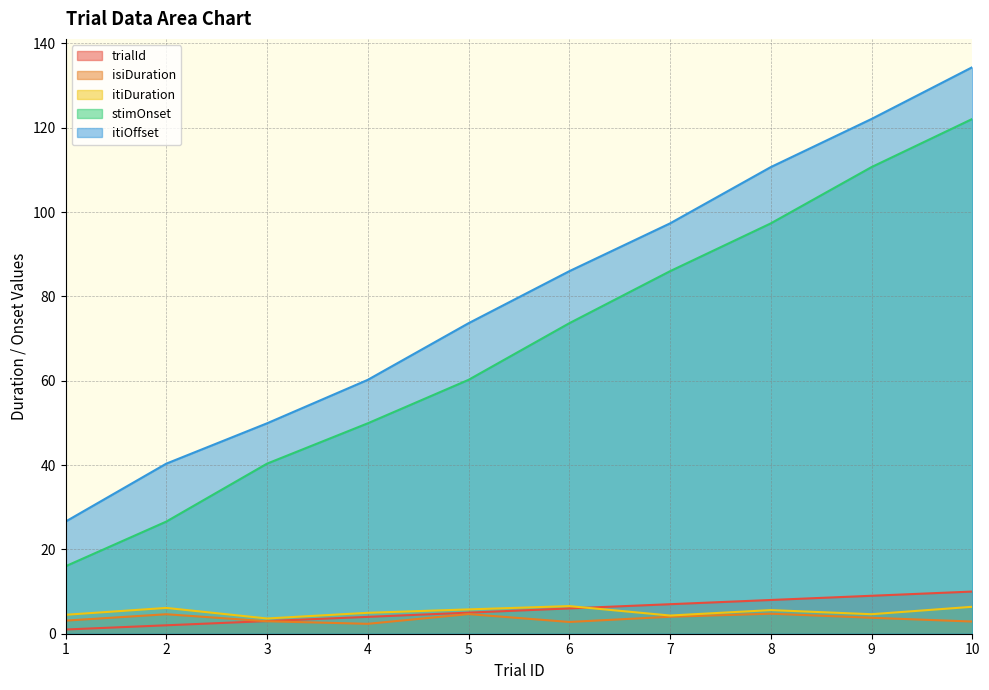

What is the value of the trialId point at the 1st from the left?

1.0